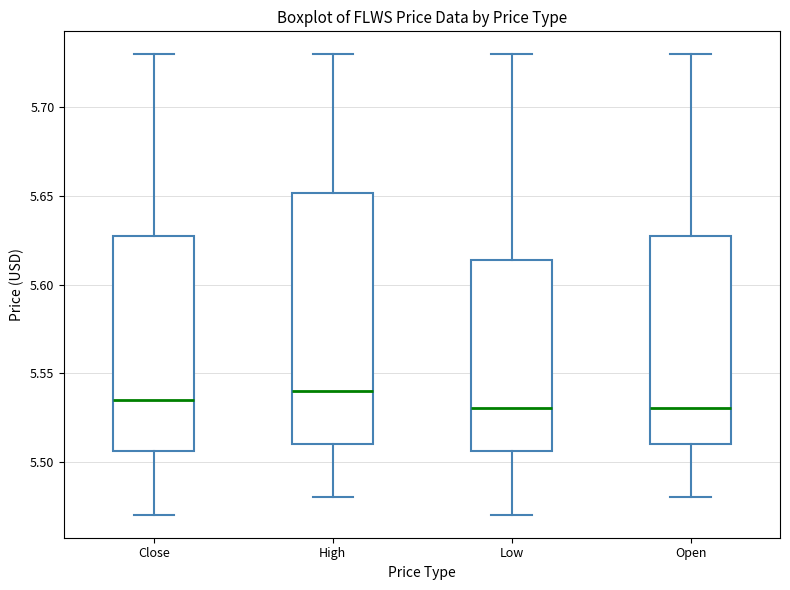

Reading left to right, transcribe this box plot: for each box, give where its median line is, the range the box spans, and where its two whiskers end, as read against the y-axis. The values are not printed on the chart, so give them approximately, as read against the axis.

Close: median 5.535, box 5.505 to 5.630, whiskers 5.470 to 5.730
High: median 5.540, box 5.510 to 5.650, whiskers 5.480 to 5.730
Low: median 5.530, box 5.505 to 5.615, whiskers 5.470 to 5.730
Open: median 5.530, box 5.510 to 5.630, whiskers 5.480 to 5.730